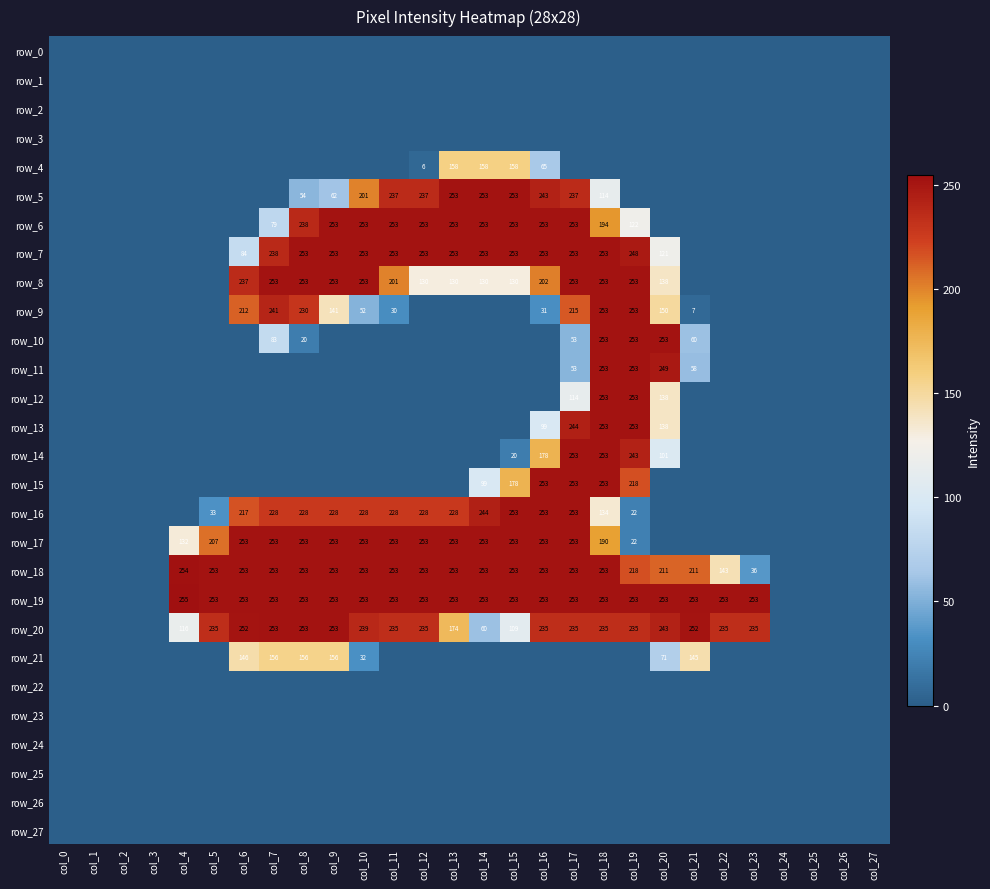

Which series changed the most between col_1 and col_27?

row_0